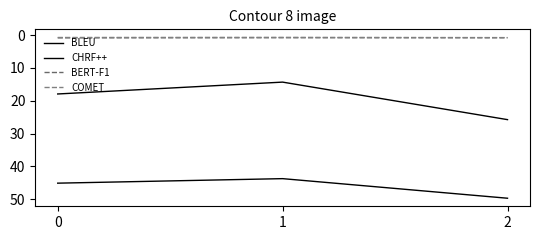

Does the chart have visible grid lines?

No